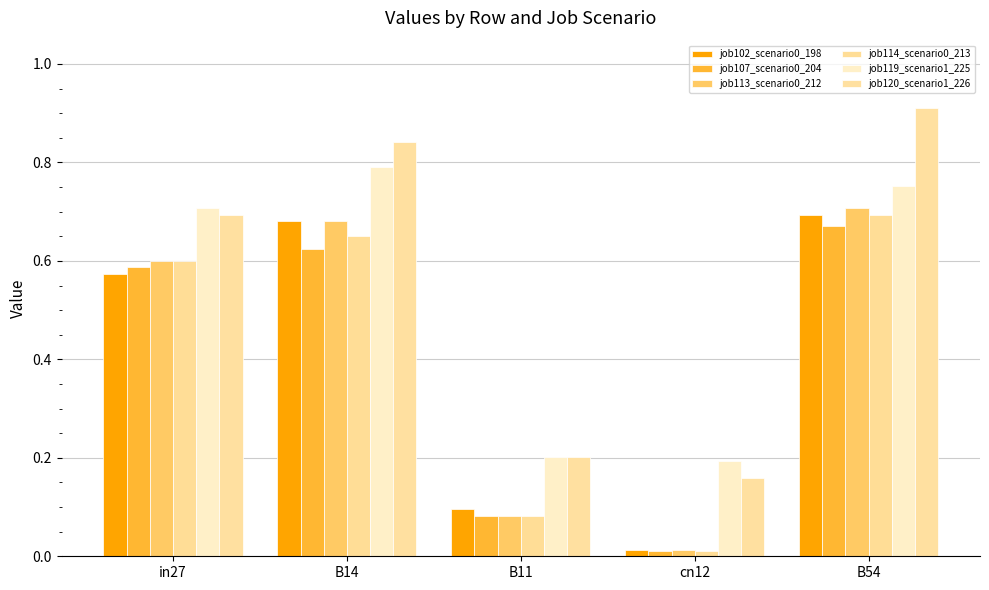

Is it true that job102_scenario0_198 equals 0.7 at B14?

True